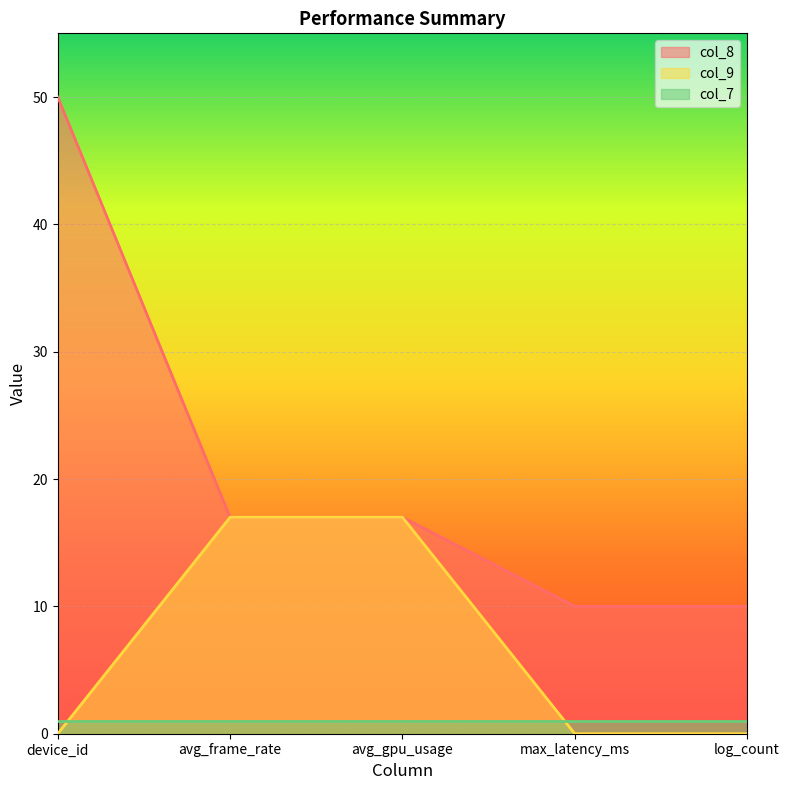

What is the label of the 4th point from the right?

avg_frame_rate